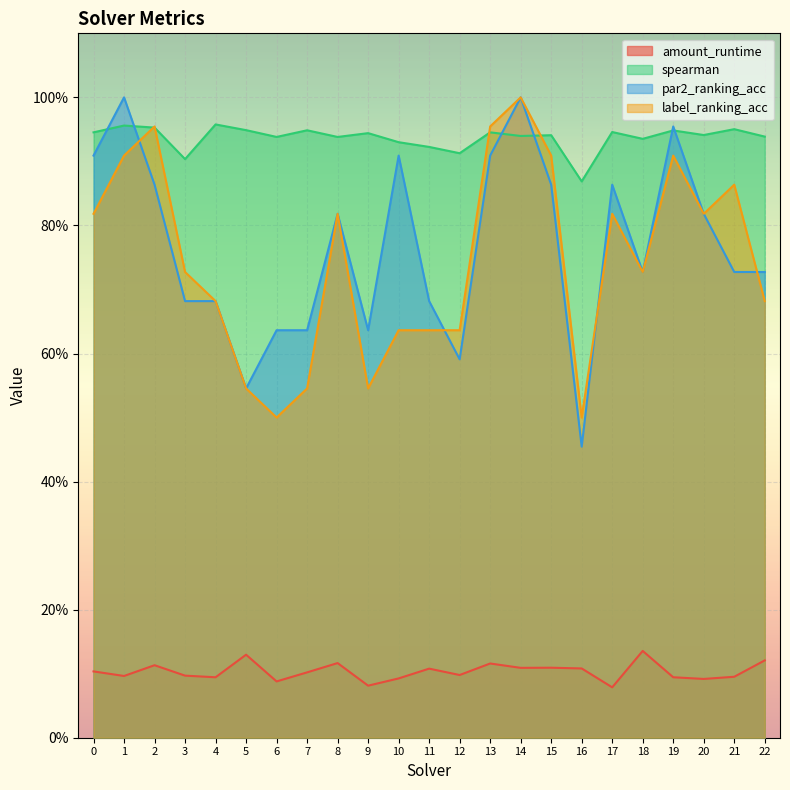

Reading left to right, transcribe all the data shown in this chart.

amount_runtime: 0=0.1	1=0.1	2=0.1	3=0.1	4=0.1	5=0.1	6=0.1	7=0.1	8=0.1	9=0.1	10=0.1	11=0.1	12=0.1	13=0.1	14=0.1	15=0.1	16=0.1	17=0.1	18=0.1	19=0.1	20=0.1	21=0.1	22=0.1
spearman: 0=0.9	1=1.0	2=1.0	3=0.9	4=1.0	5=0.9	6=0.9	7=0.9	8=0.9	9=0.9	10=0.9	11=0.9	12=0.9	13=0.9	14=0.9	15=0.9	16=0.9	17=0.9	18=0.9	19=0.9	20=0.9	21=1.0	22=0.9
par2_ranking_acc: 0=0.9	1=1.0	2=0.9	3=0.7	4=0.7	5=0.5	6=0.6	7=0.6	8=0.8	9=0.6	10=0.9	11=0.7	12=0.6	13=0.9	14=1.0	15=0.9	16=0.5	17=0.9	18=0.7	19=1.0	20=0.8	21=0.7	22=0.7
label_ranking_acc: 0=0.8	1=0.9	2=1.0	3=0.7	4=0.7	5=0.5	6=0.5	7=0.5	8=0.8	9=0.5	10=0.6	11=0.6	12=0.6	13=1.0	14=1.0	15=0.9	16=0.5	17=0.8	18=0.7	19=0.9	20=0.8	21=0.9	22=0.7